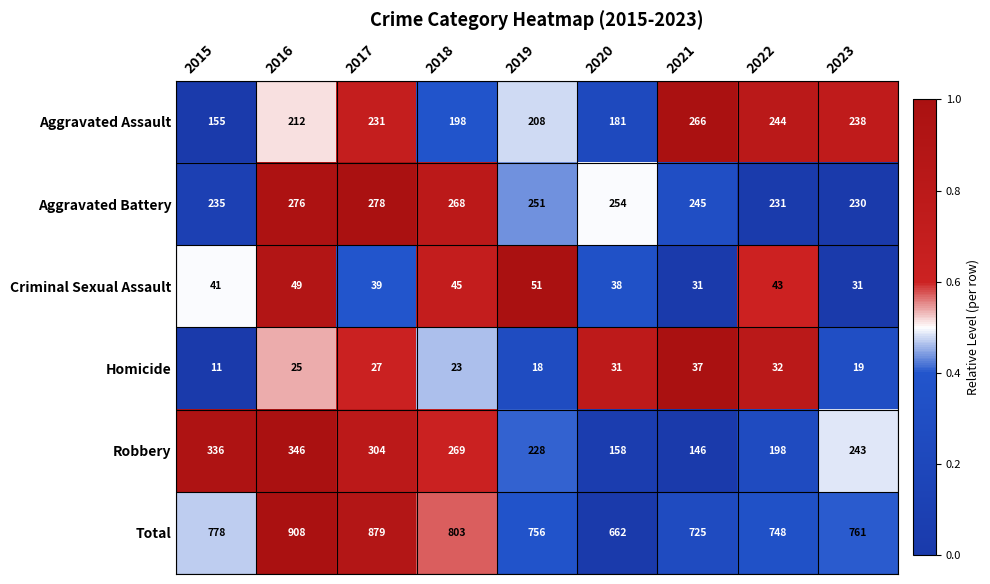

What is the lowest value of the Aggravated Assault series?

155